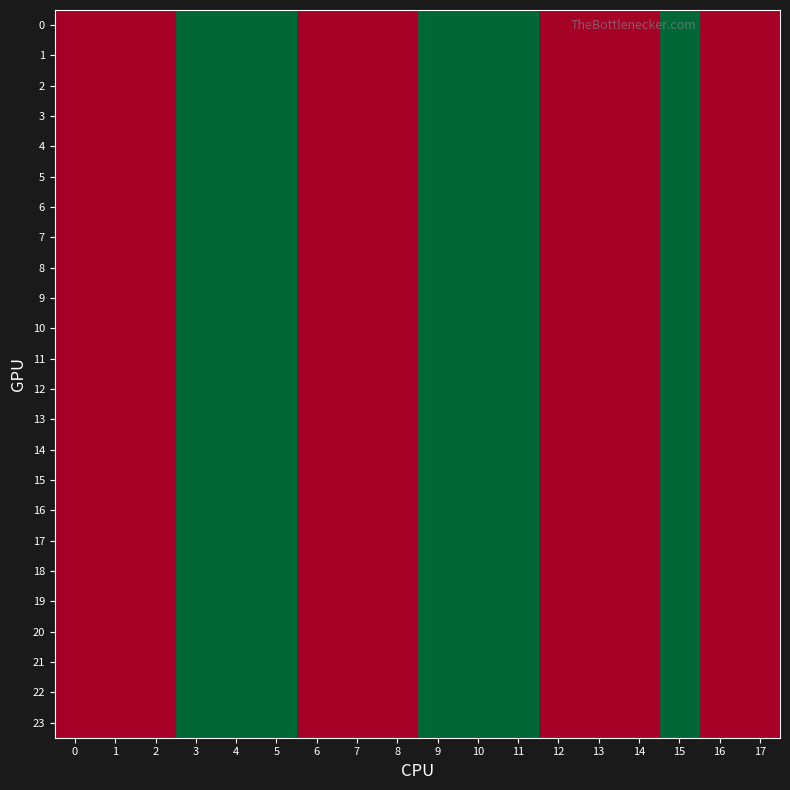

How many data points does each series have?

18